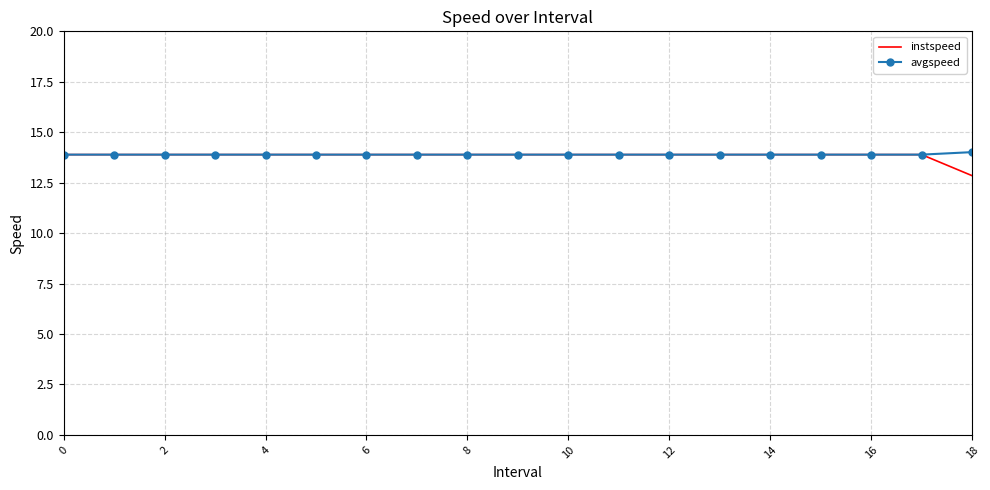

What is the minimum value for avgspeed?

13.9